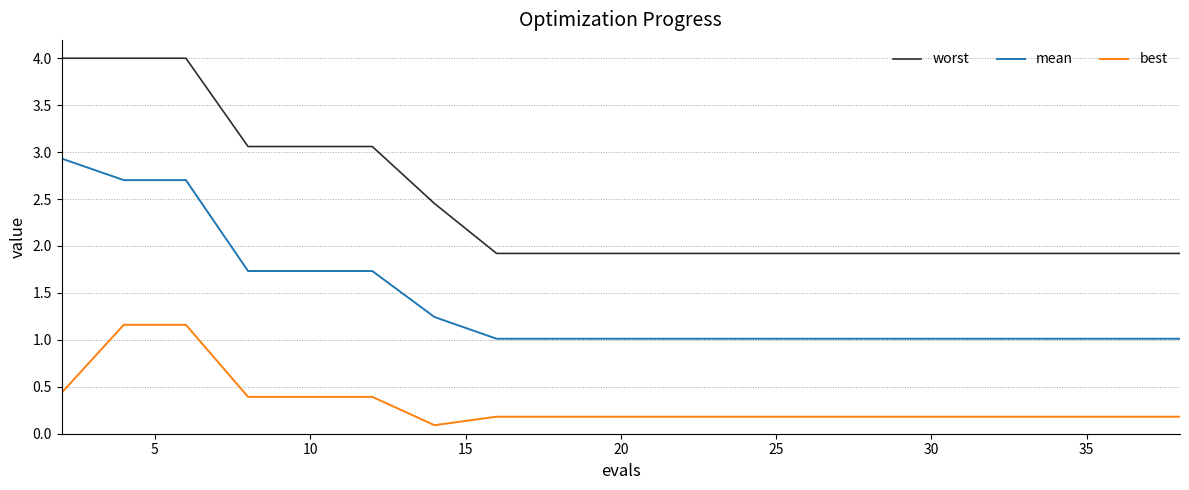

Which series has the largest range (max minus min)?

worst